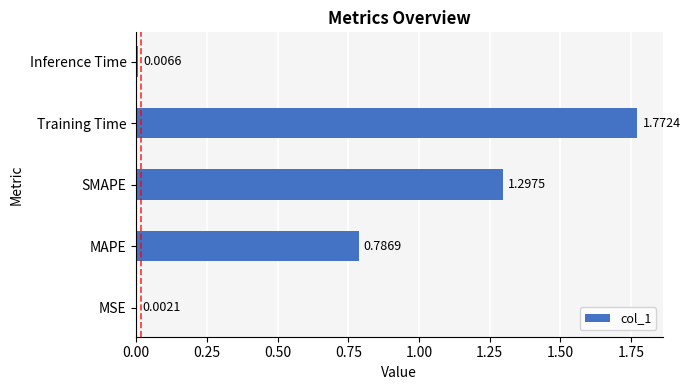

What is the change in value from MSE to MAPE?

+0.8